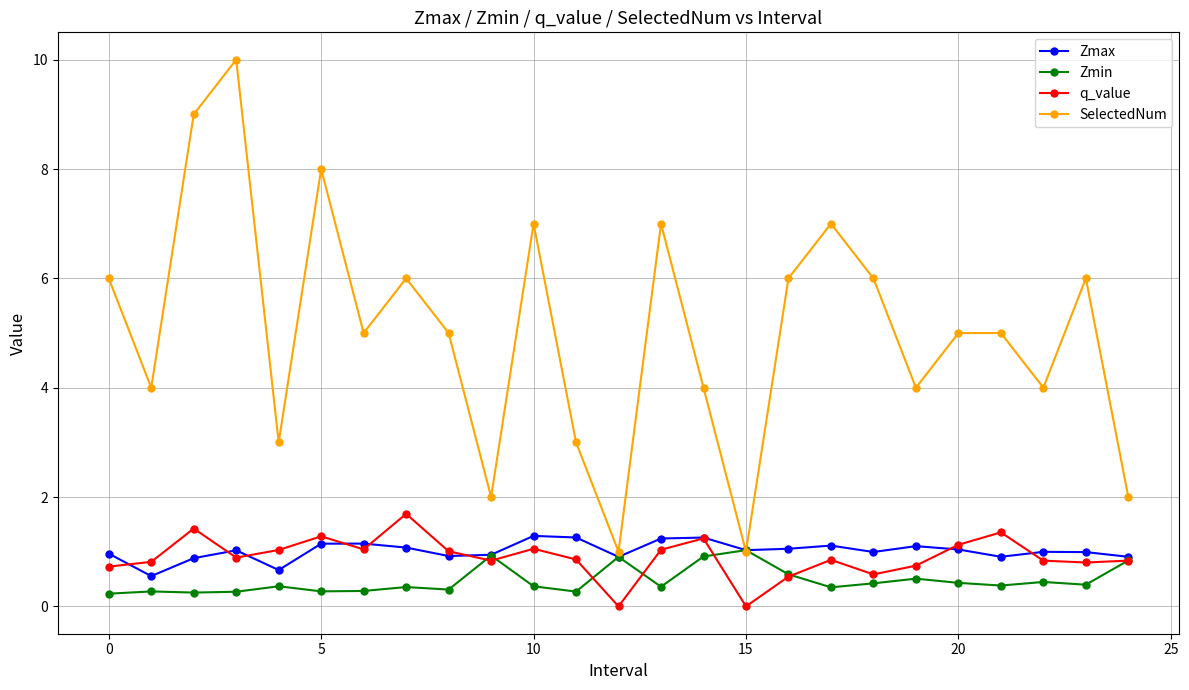

Does the chart have visible grid lines?

Yes